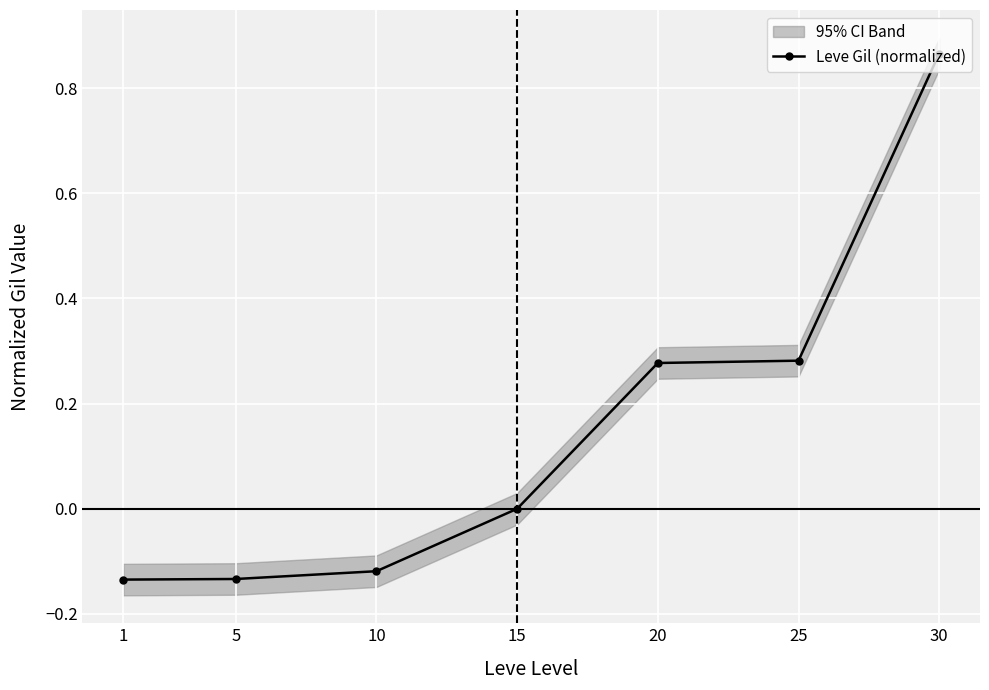

What is the sum of all values?

1.0